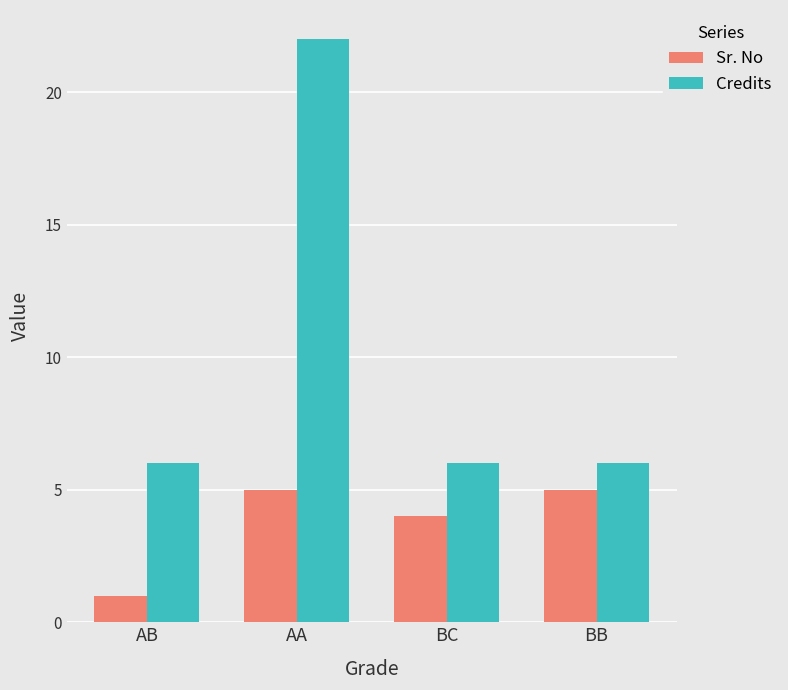

What is the sum of all Sr. No values?

15